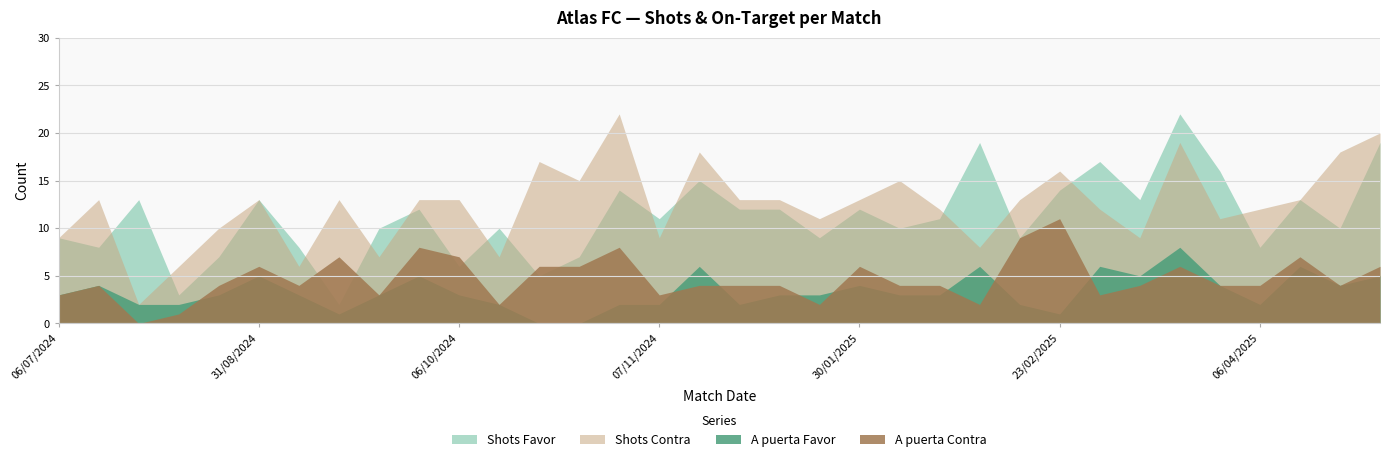

What is the difference between the second highest and second lowest values in the Shots Favor series?

16